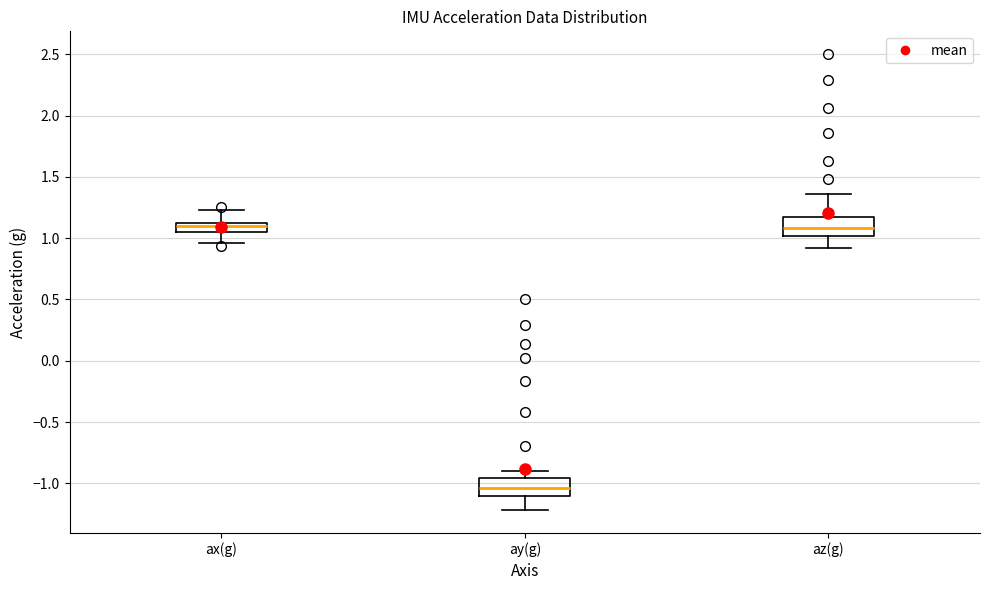

Where does the upper whisker of the box for az(g) end on the y-axis? The values are not printed on the chart, so give them approximately, as read against the axis.

1.35